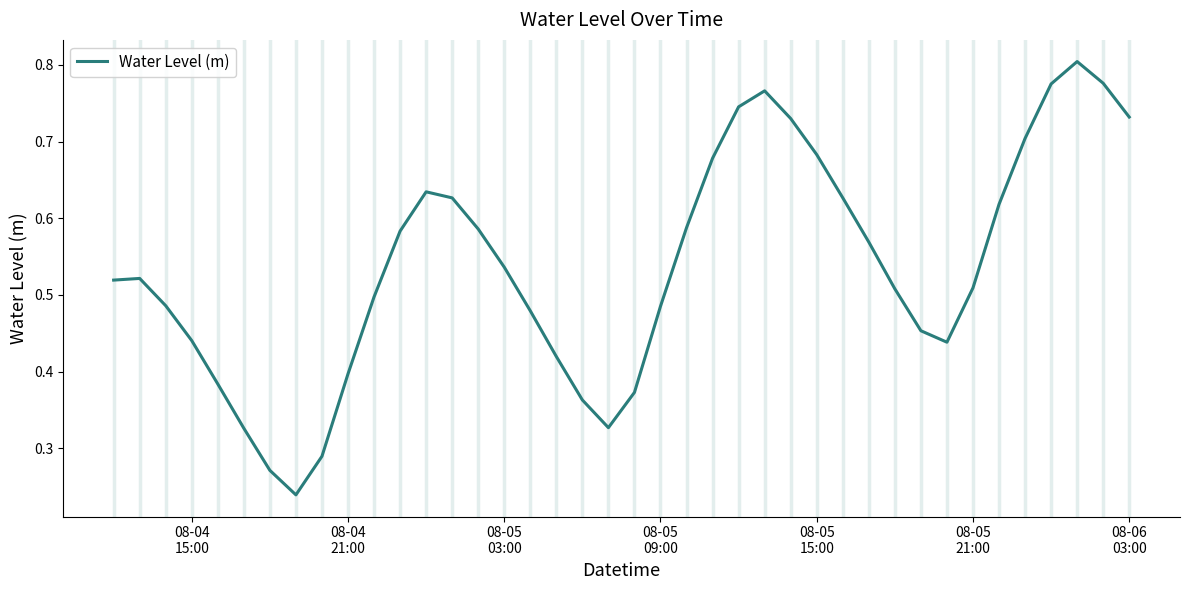

What is the smallest value displayed?

0.2